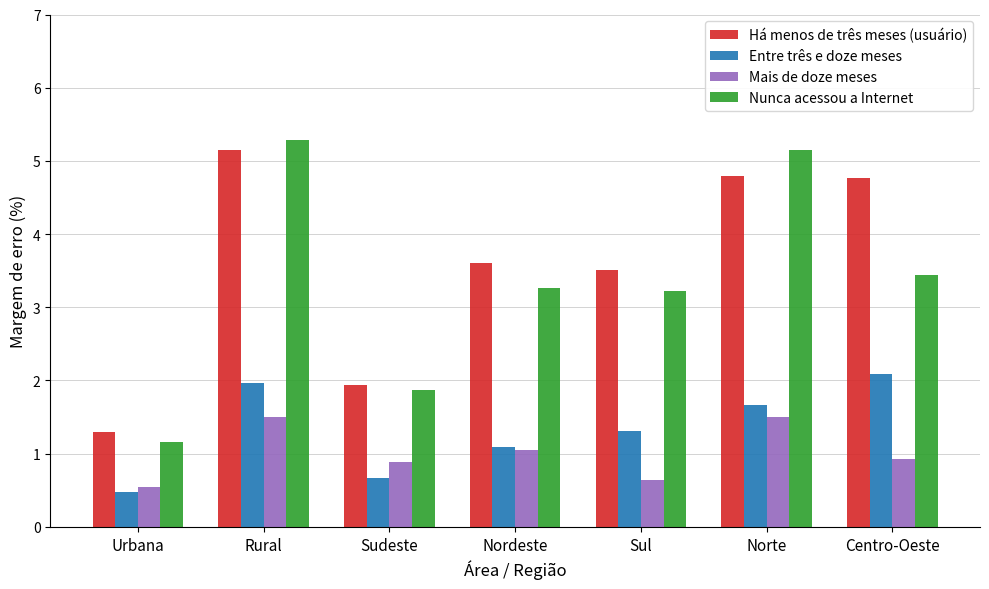

Does the chart contain any negative values?

No